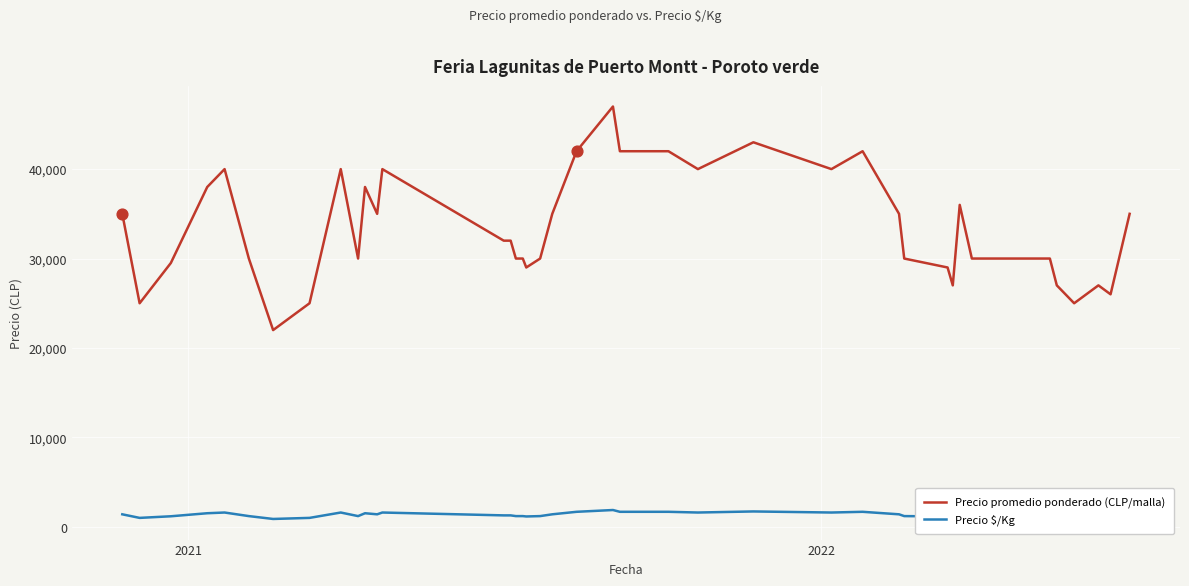

Which series has the largest total across all categories?

Precio promedio ponderado (CLP/malla)